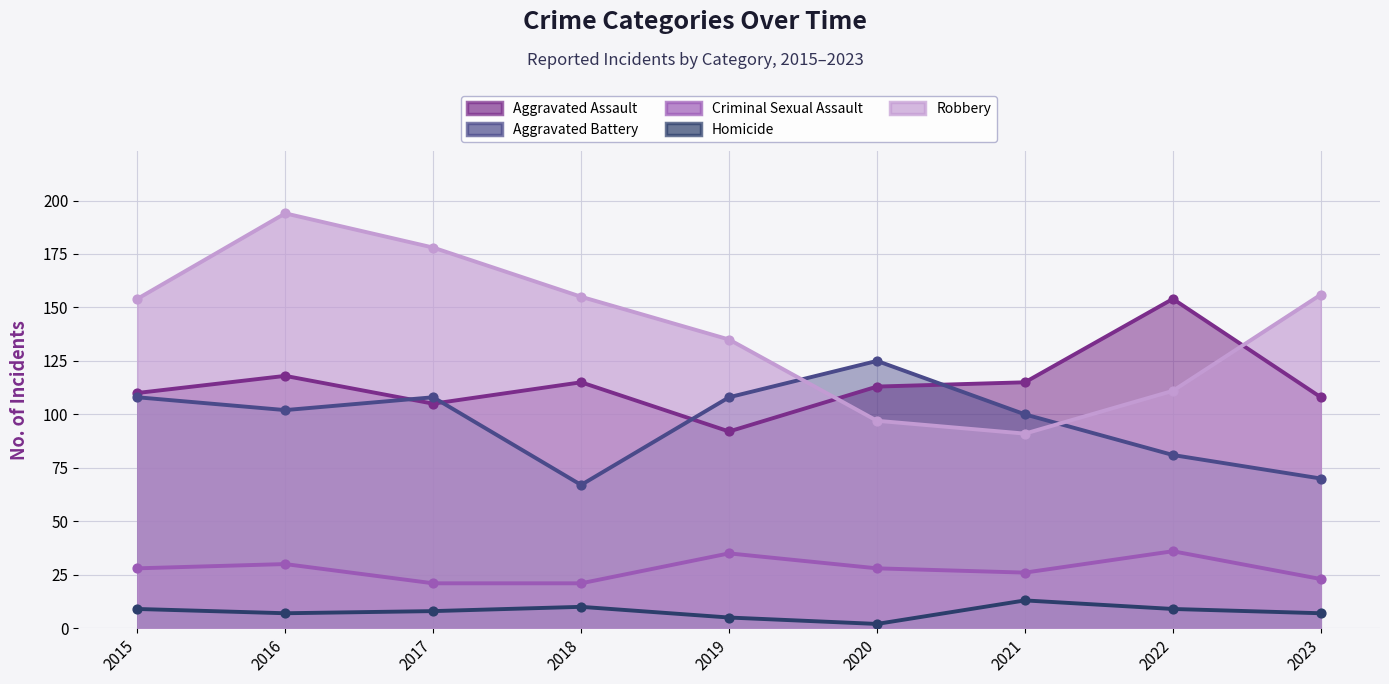

Which series has the largest Y range (max minus min)?

Robbery